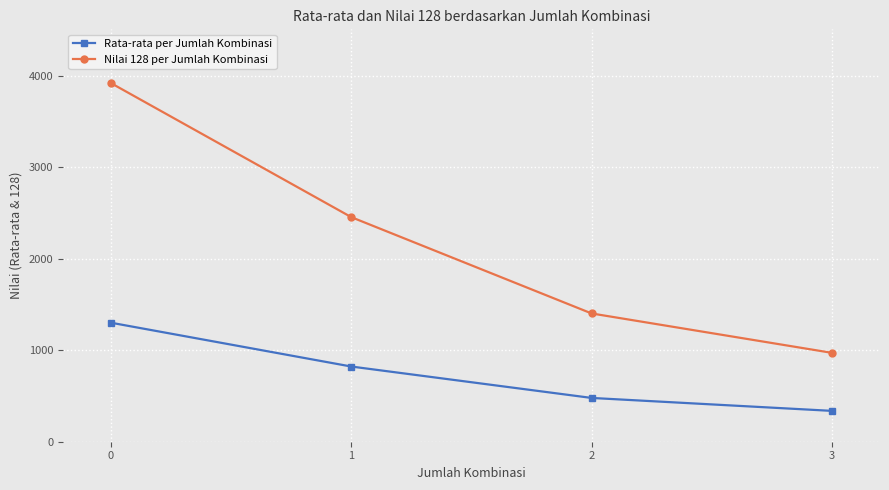

What is the value of the Rata-rata per Jumlah Kombinasi point at the 4th from the left?

337.1